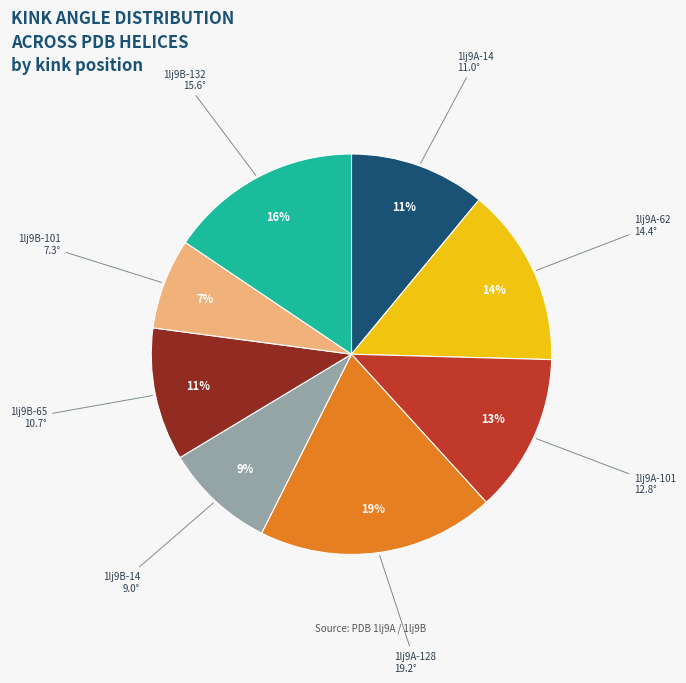

To the nearest percent, what is the difference between the largest and smallest slice percentages?

12%